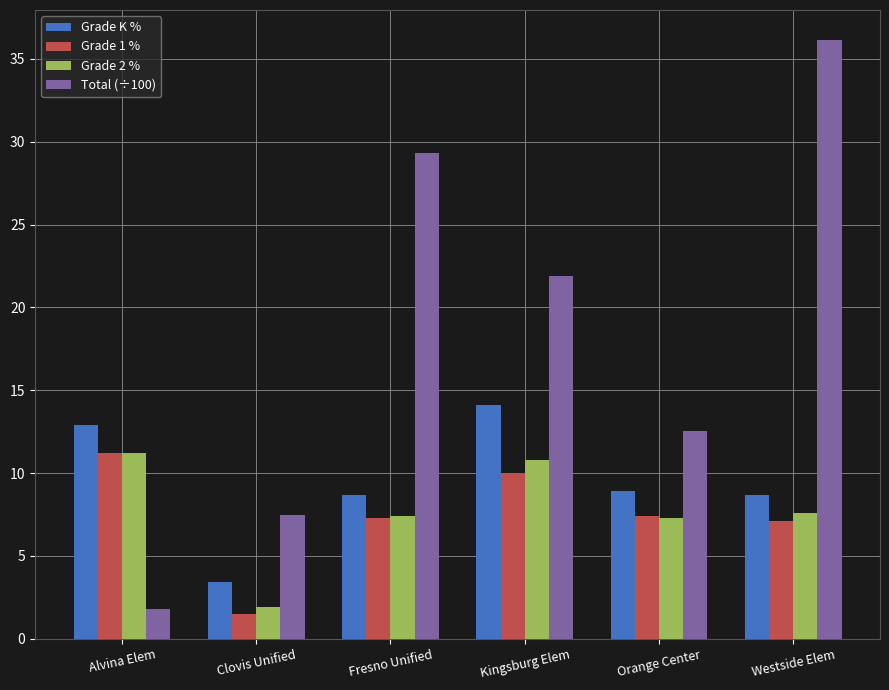

Is it true that Total (÷100) equals 1.5 at Clovis Unified?

False